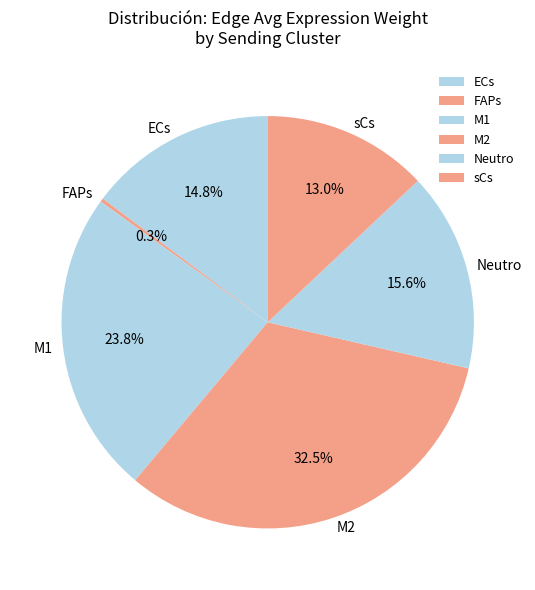

Between M1 and M2, which is larger?

M2